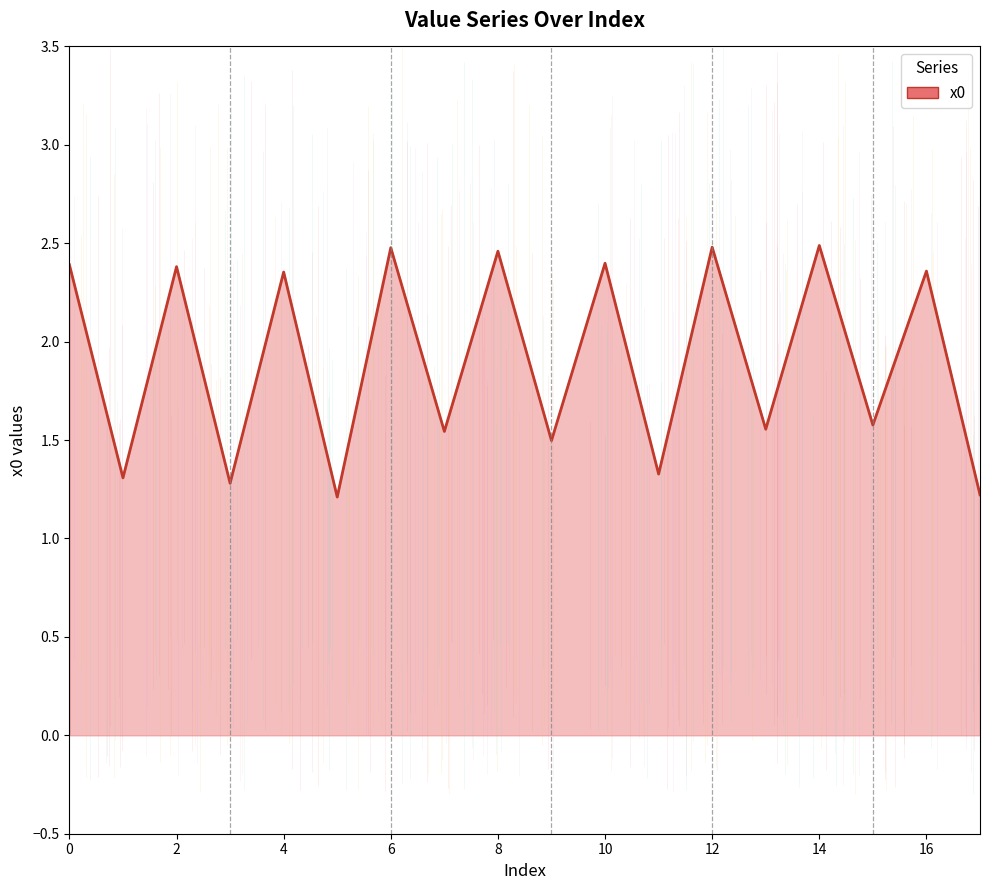

Reading left to right, transcribe all the data shown in this chart.

2.4	1.3	2.4	1.3	2.4	1.2	2.5	1.5	2.5	1.5	2.4	1.3	2.5	1.6	2.5	1.6	2.4	1.2